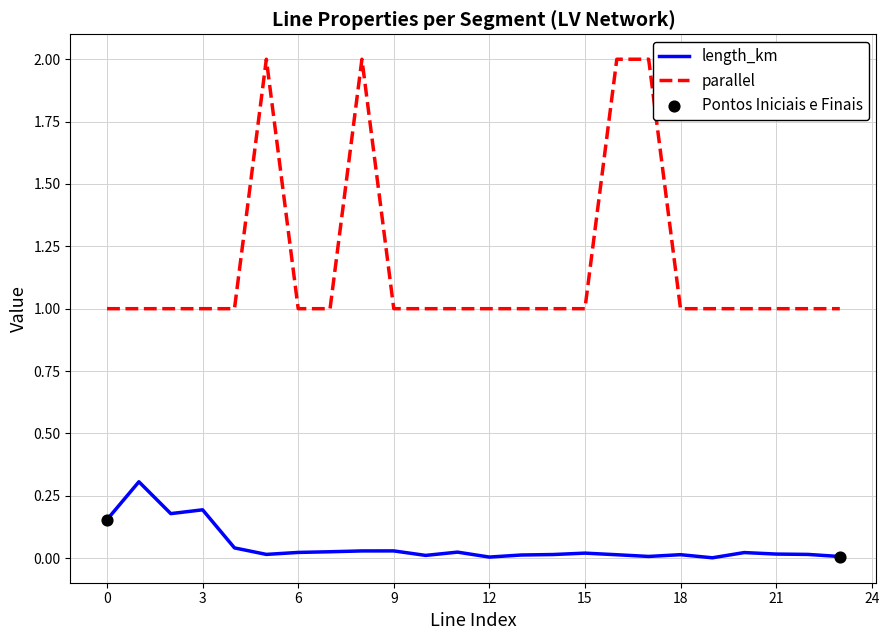

Which series has the largest total across all categories?

parallel